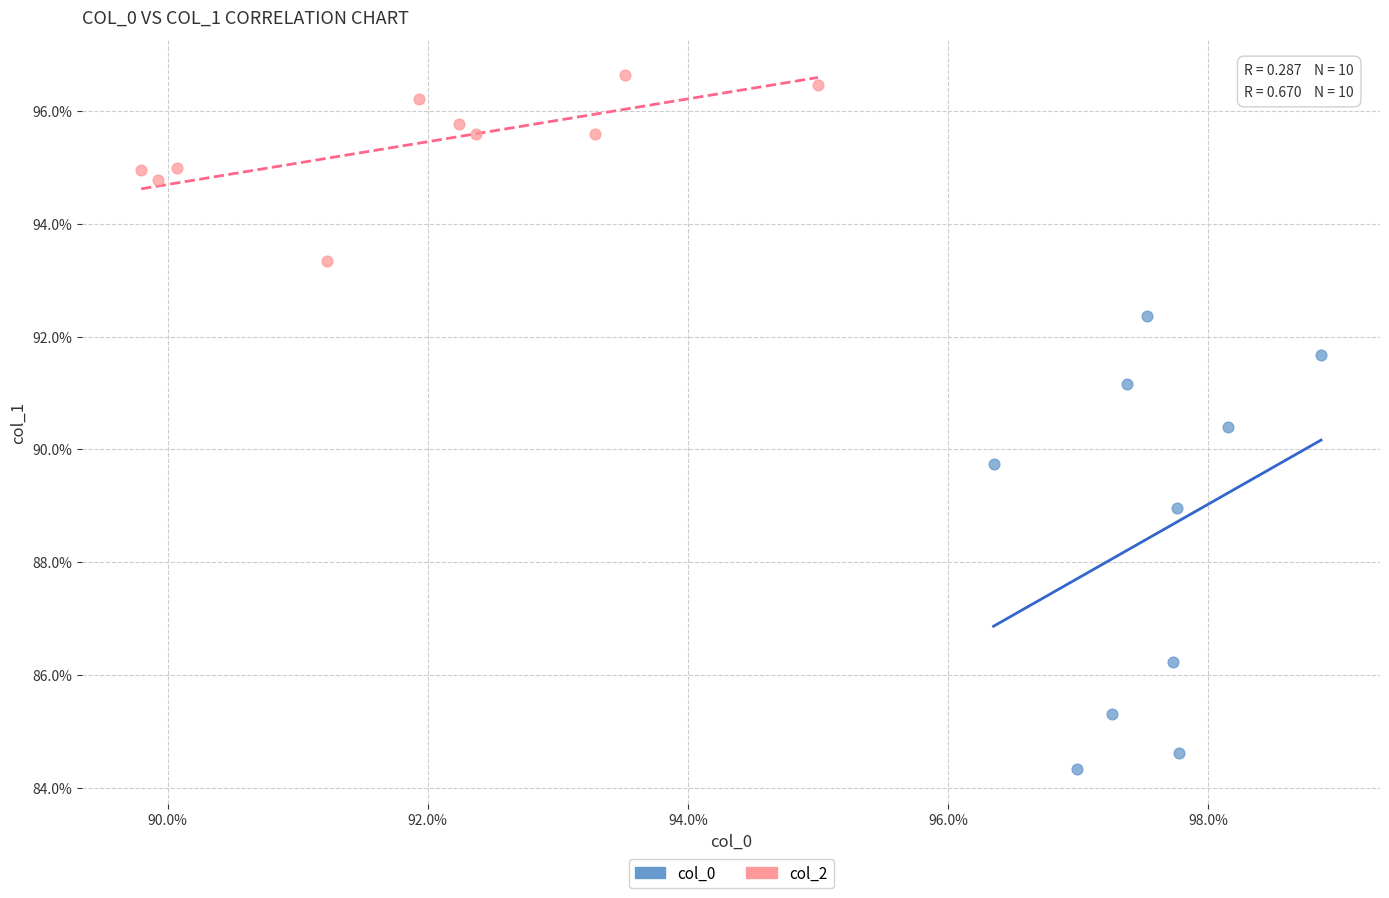

Which series reaches the maximum Y coordinate?

col_2